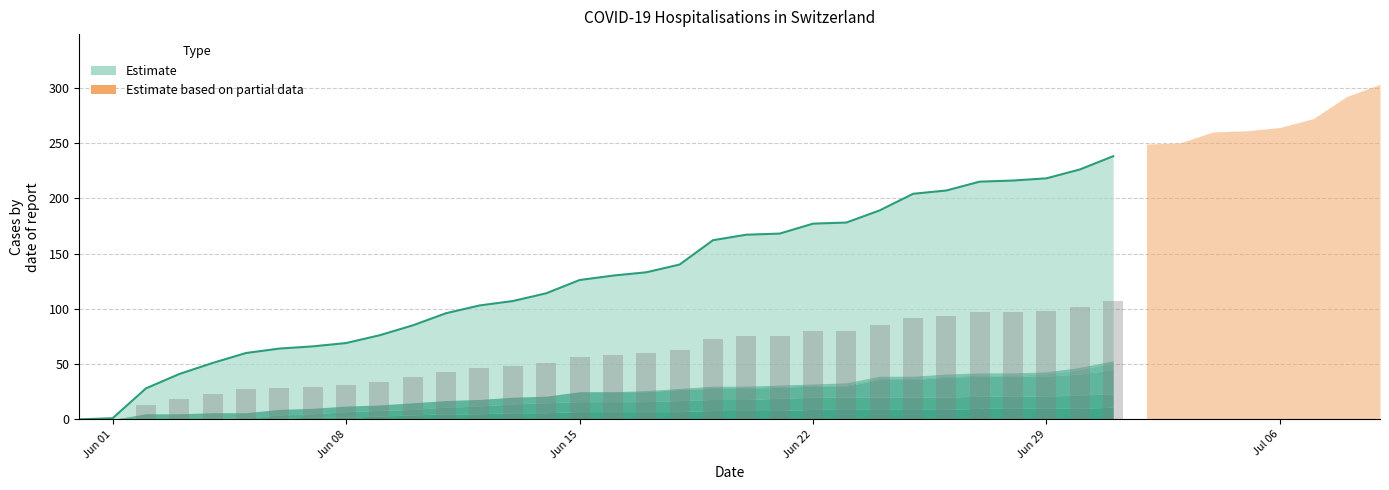

The Daily (bar) series shows 0.7 at Jun 01. True or false?

False